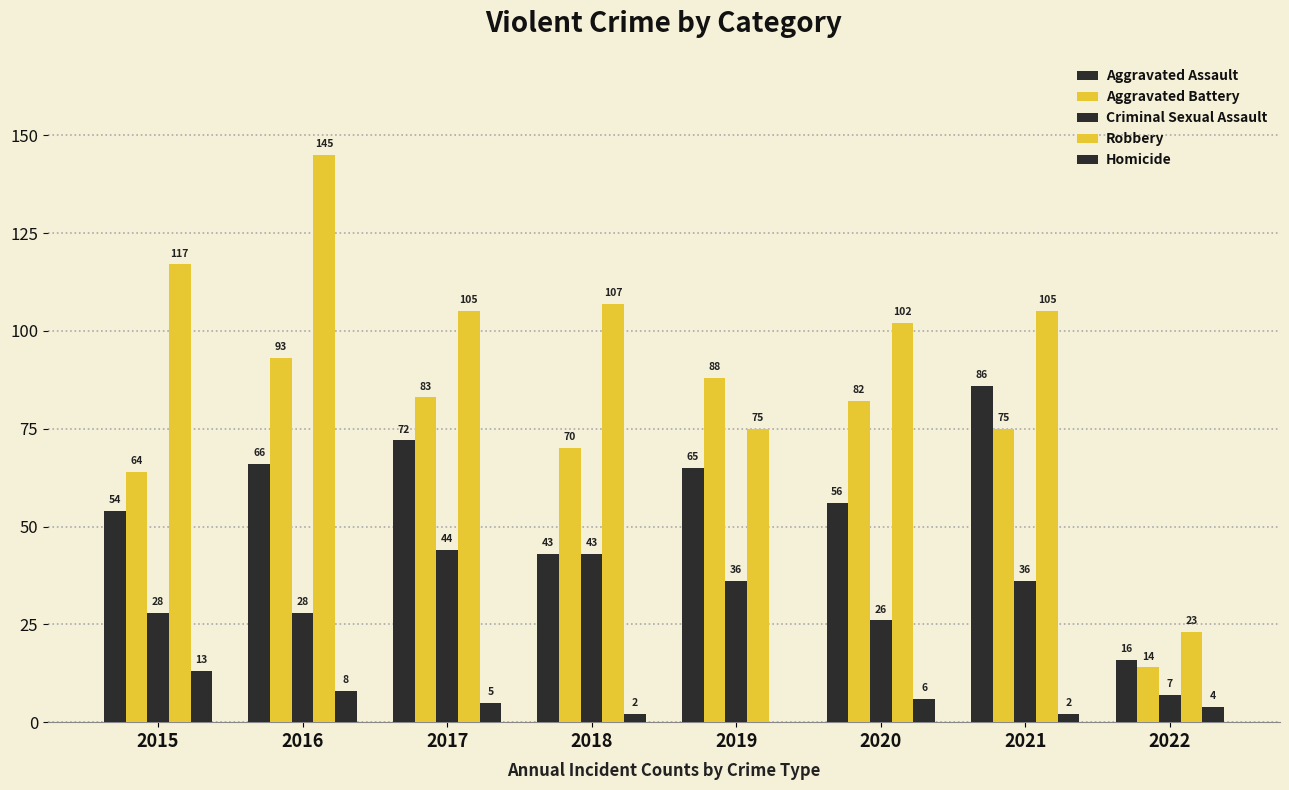

Between 2018 and 2022, which series saw the biggest shift?

Robbery